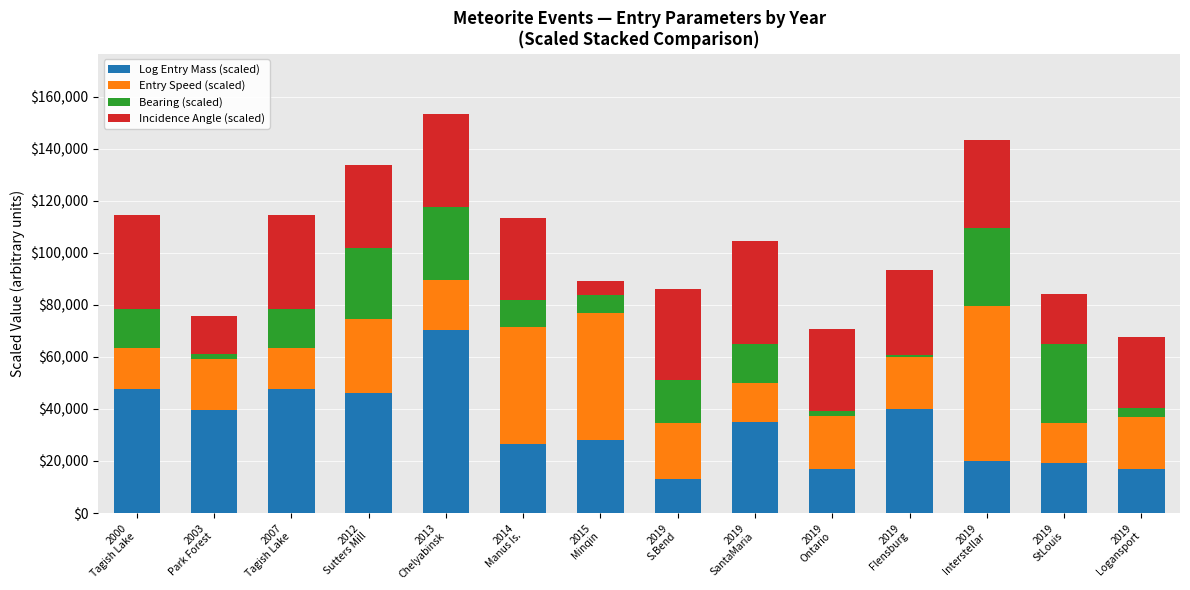

What is the minimum value for Log Entry Mass (scaled)?

13222.2